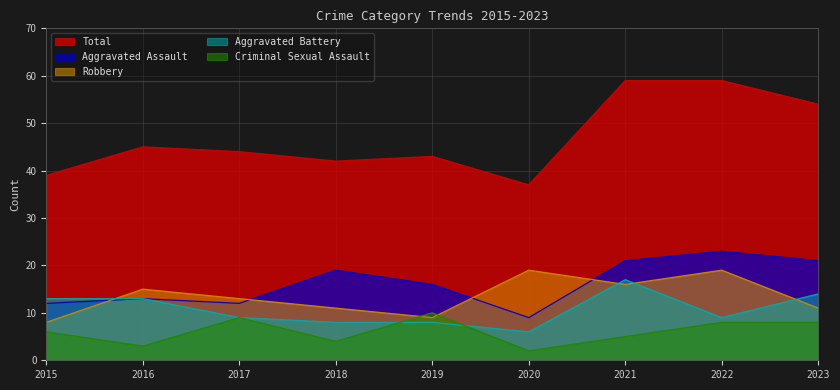

Between 2023 and 2022, which is larger?

2022